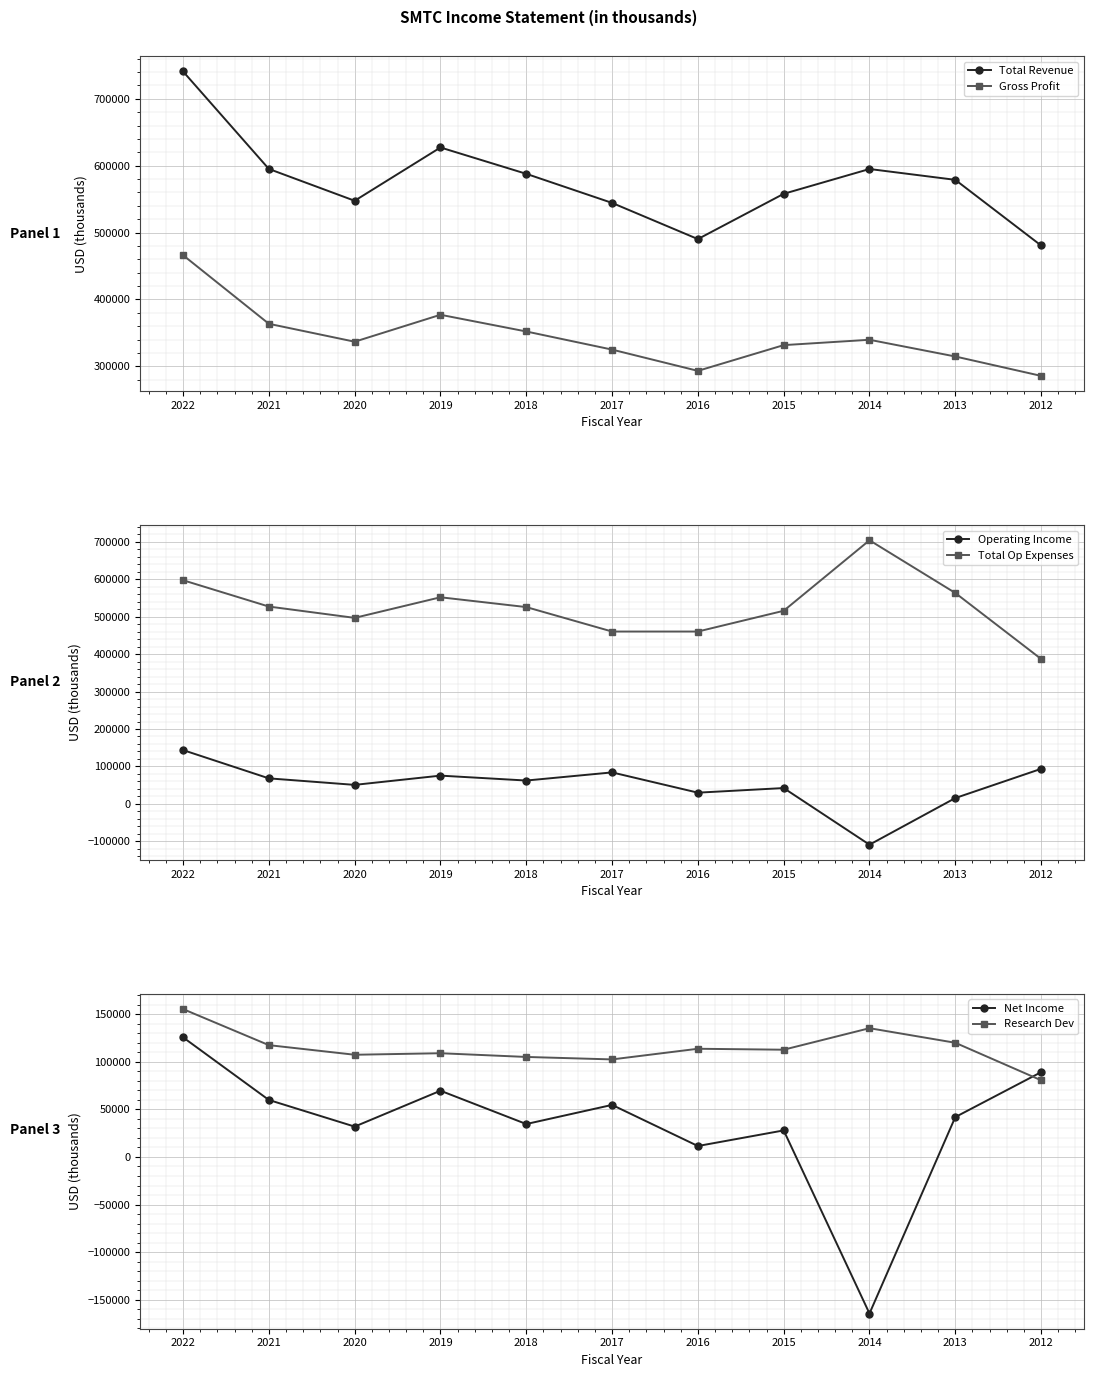

Reading left to right, extract all data points from this chart.

Total Revenue: 740900	595100	547500	627200	587800	544300	490200	557900	595000	578800	480600
Gross Profit: 466100	363500	336700	377000	352000	324900	293100	331600	339600	314600	285600
Operating Income: 143700	68200	50800	75500	62400	84100	30000	42300	-108900	15600	93600
Total Op Expenses: 597200	526900	496700	551700	525500	460200	460200	515600	703900	563200	387000
Net Income: 125700	59900	31900	69600	34600	54700	11500	27900	-164500	41900	89100
Research Dev: 155400	117500	107400	109000	105100	102500	113700	112700	135300	120000	80600